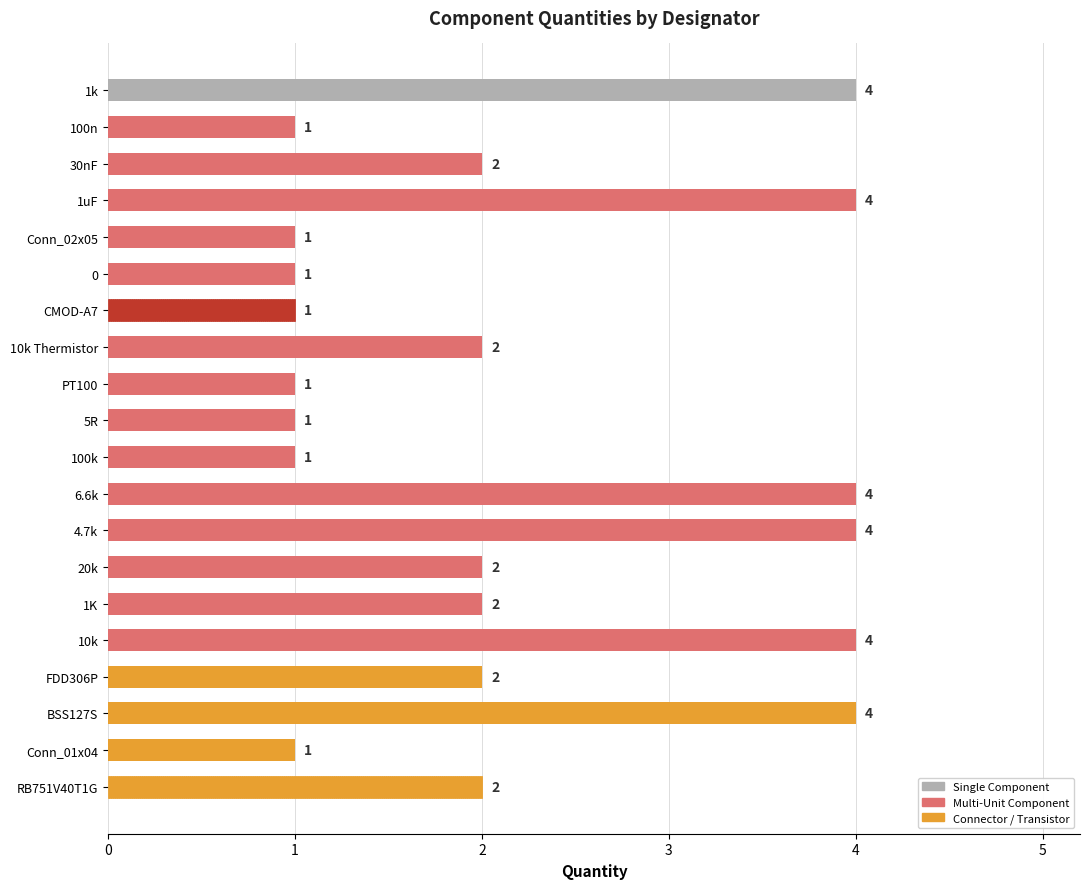

Approximately how many times larger is the value at 1uF compared to Conn_02x05?

4.0